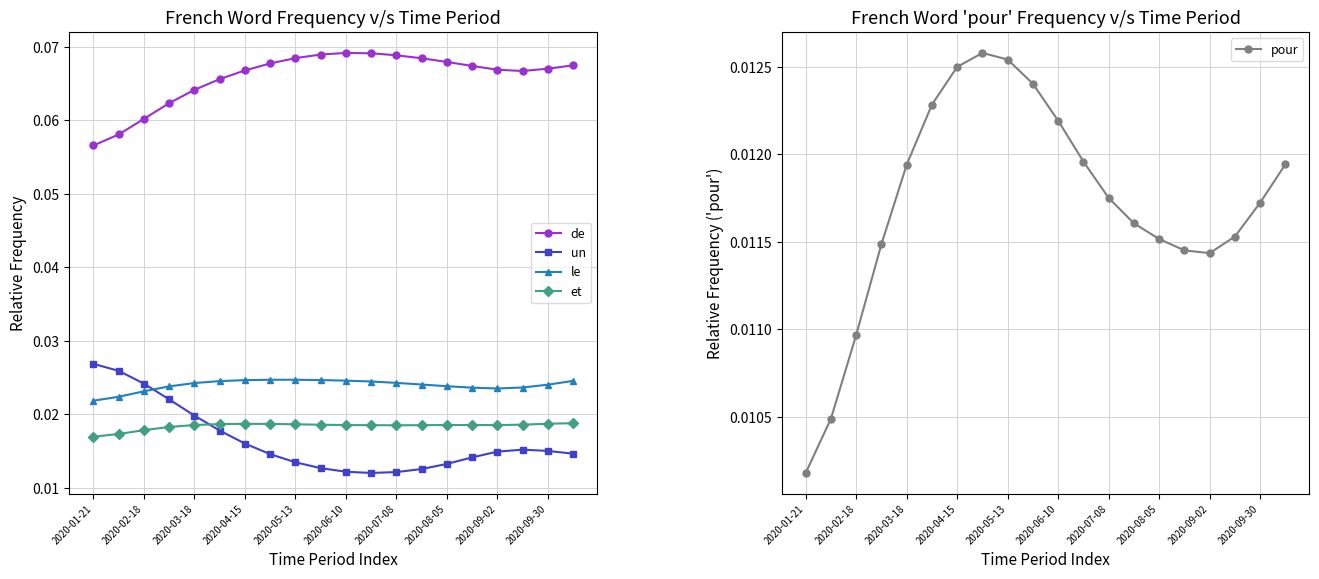

Reading right to left, what are all the values shown in this chart?

de: 0.1	0.1	0.1	0.1	0.1	0.1	0.1	0.1	0.1	0.1	0.1	0.1	0.1	0.1	0.1	0.1	0.1	0.1	0.1	0.1
un: 0.0	0.0	0.0	0.0	0.0	0.0	0.0	0.0	0.0	0.0	0.0	0.0	0.0	0.0	0.0	0.0	0.0	0.0	0.0	0.0
le: 0.0	0.0	0.0	0.0	0.0	0.0	0.0	0.0	0.0	0.0	0.0	0.0	0.0	0.0	0.0	0.0	0.0	0.0	0.0	0.0
et: 0.0	0.0	0.0	0.0	0.0	0.0	0.0	0.0	0.0	0.0	0.0	0.0	0.0	0.0	0.0	0.0	0.0	0.0	0.0	0.0
pour: 0.0	0.0	0.0	0.0	0.0	0.0	0.0	0.0	0.0	0.0	0.0	0.0	0.0	0.0	0.0	0.0	0.0	0.0	0.0	0.0